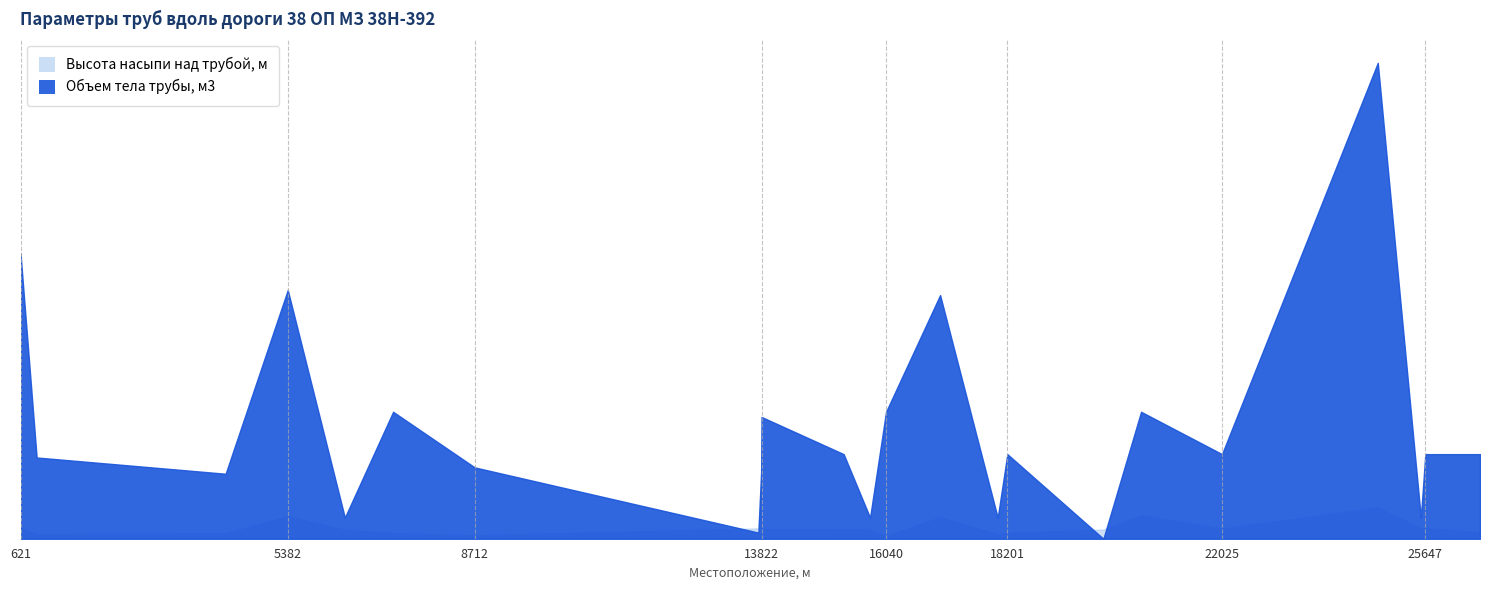

At 20583, list the series in order from largest to smallest.

Объем тела трубы, м3, Высота насыпи над трубой, м